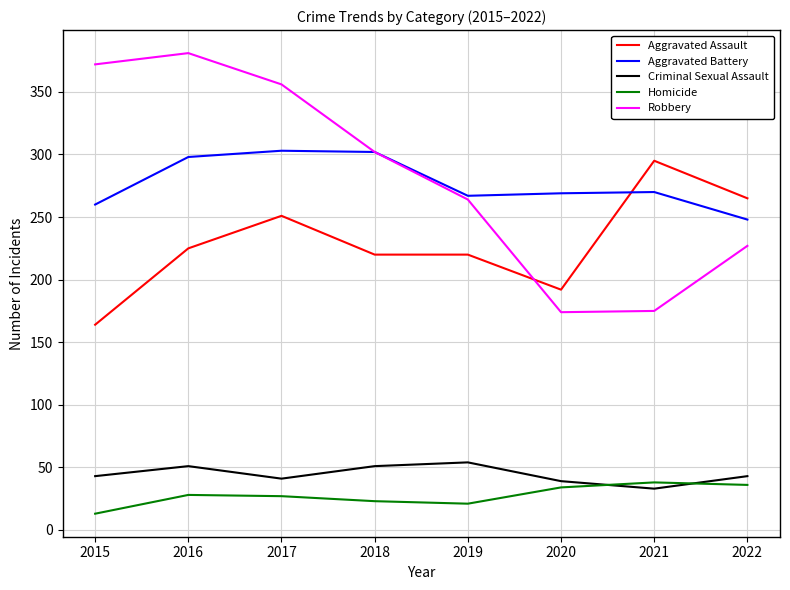

Which series has the widest spread of values?

Robbery